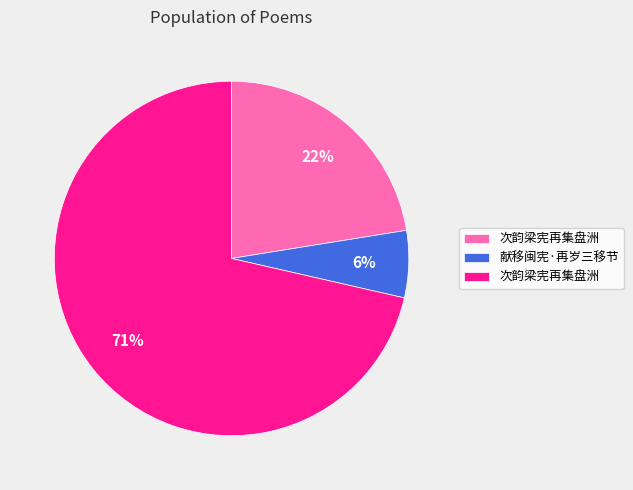

Does any single category account for the majority?

Yes